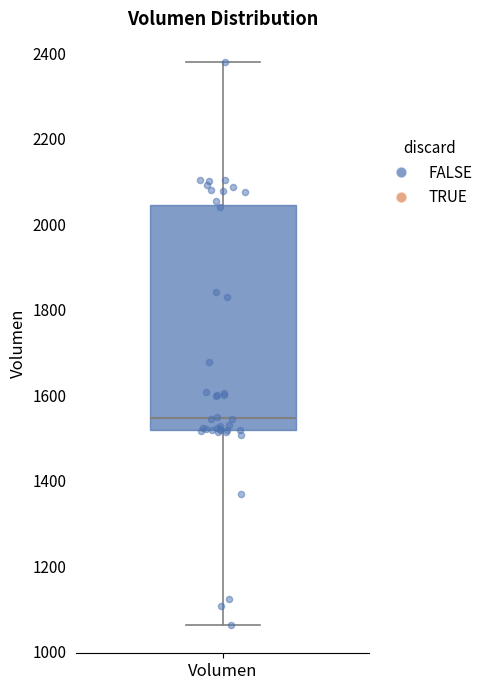

Read this box plot against the y-axis: the position of the median line, the range covered by the box, and the ends of both whiskers. The values are not printed on the chart, so give them approximately, as read against the axis.

median 1540, box 1520 to 2040, whiskers 1060 to 2380